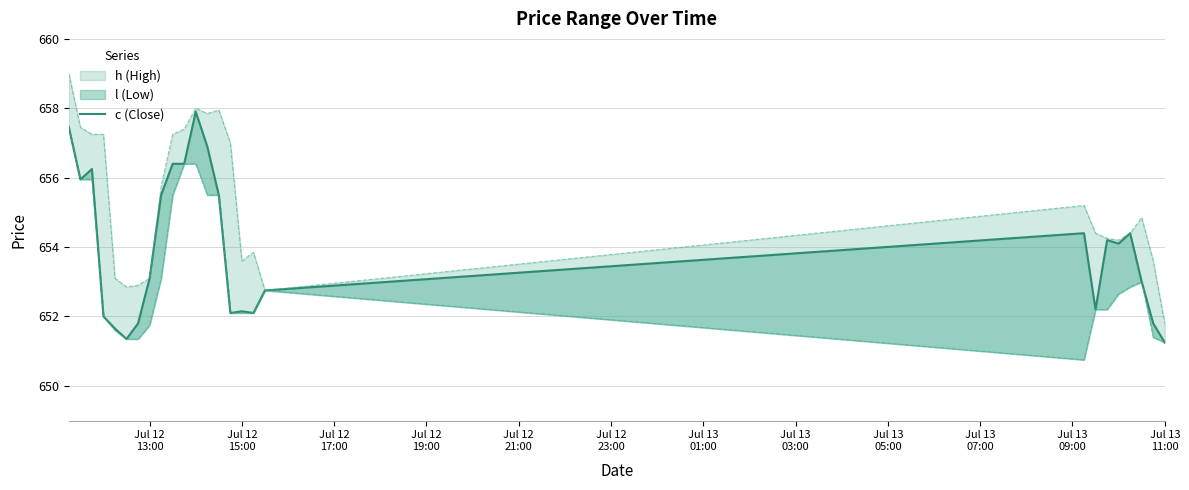

What is the difference between the second highest and minimum values?

6.2